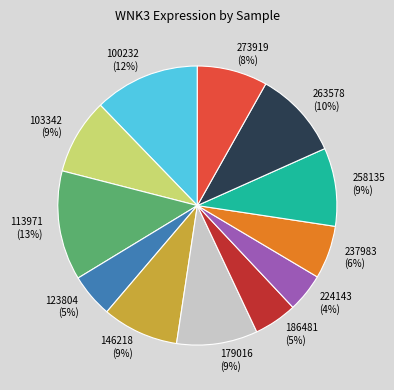

Do 258135 and 100232 together represent more than half of the pie?

No